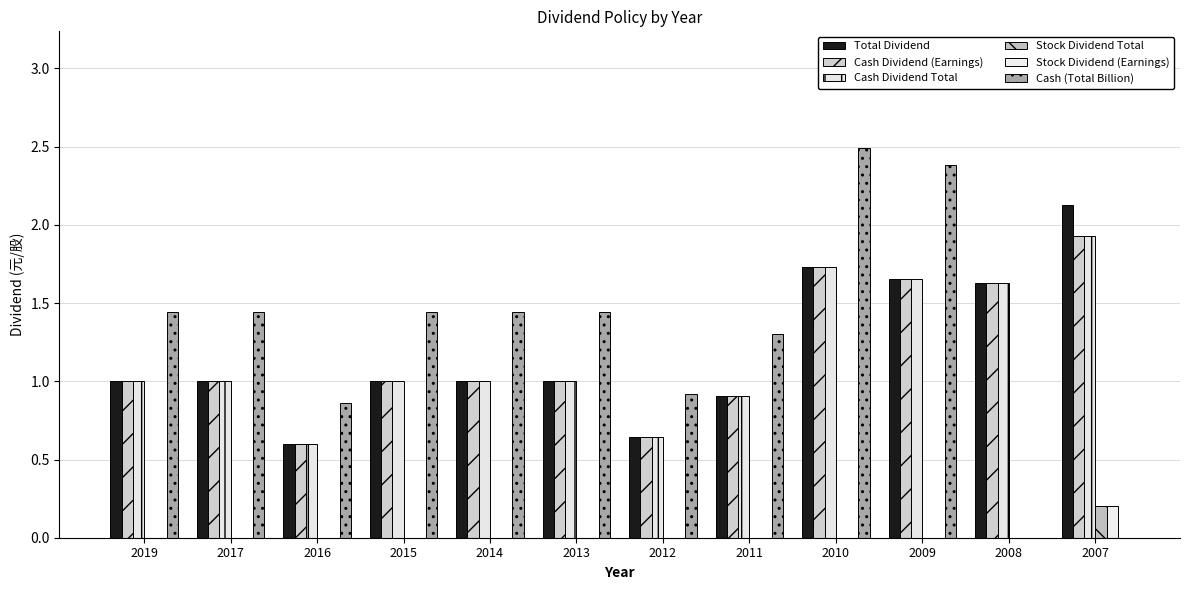

Count the number of data series in this chart.

6